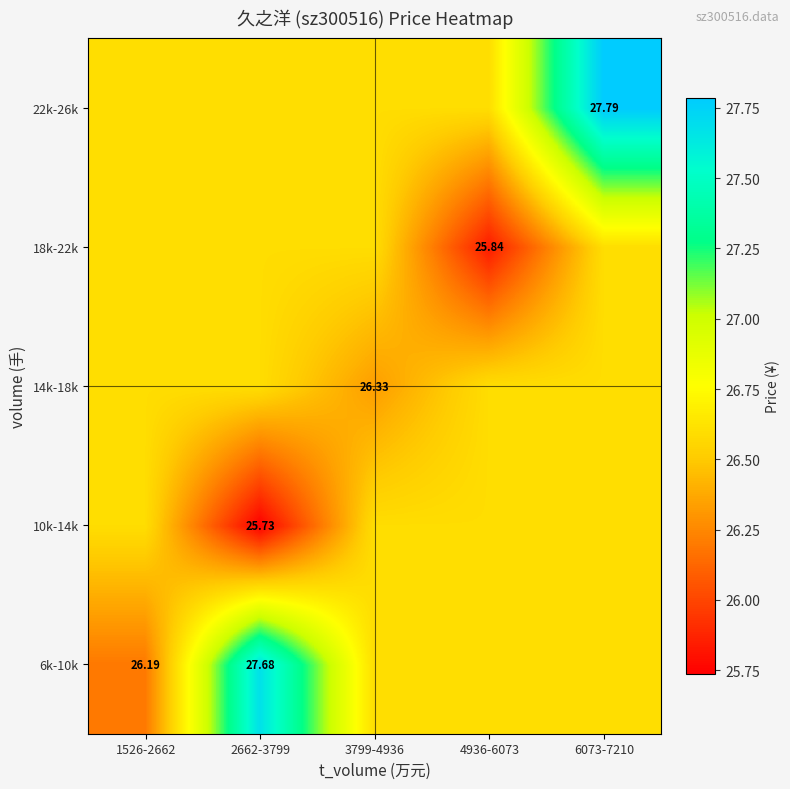

What is the total value across all series at 3799-4936?

132.7